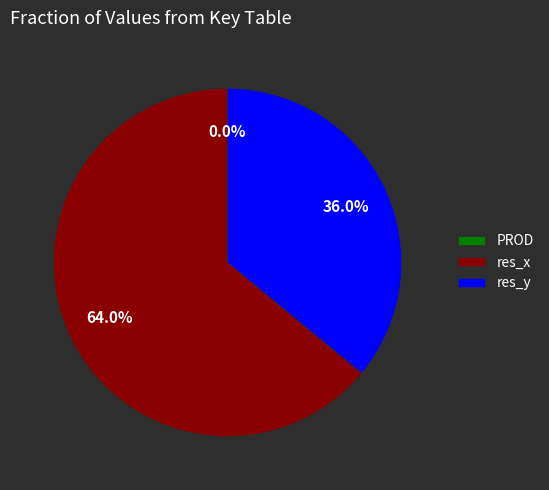

To the nearest percent, what percentage of the pie is res_y?

36%